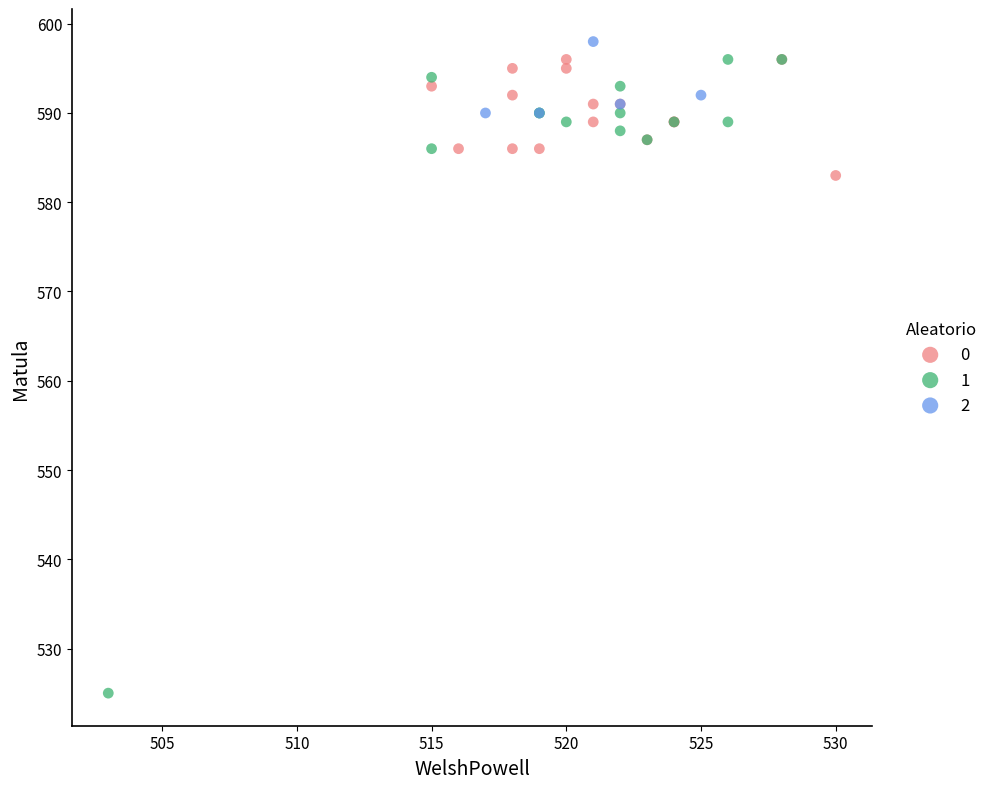

What are all the series names shown in the legend?

0, 1, 2